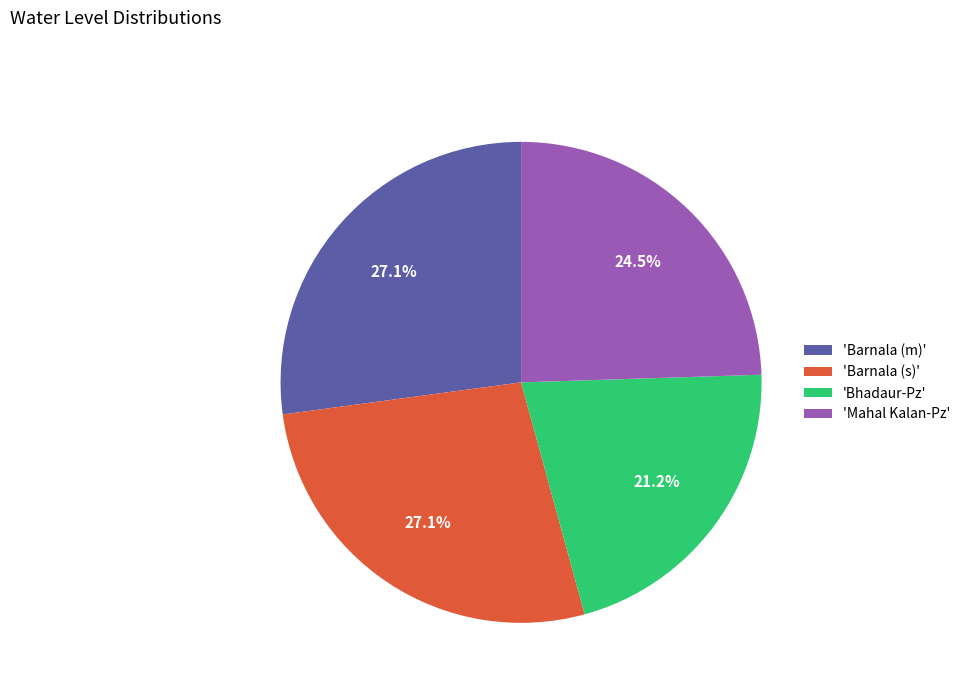

Does 'Bhadaur-Pz' represent more than half of the total?

No